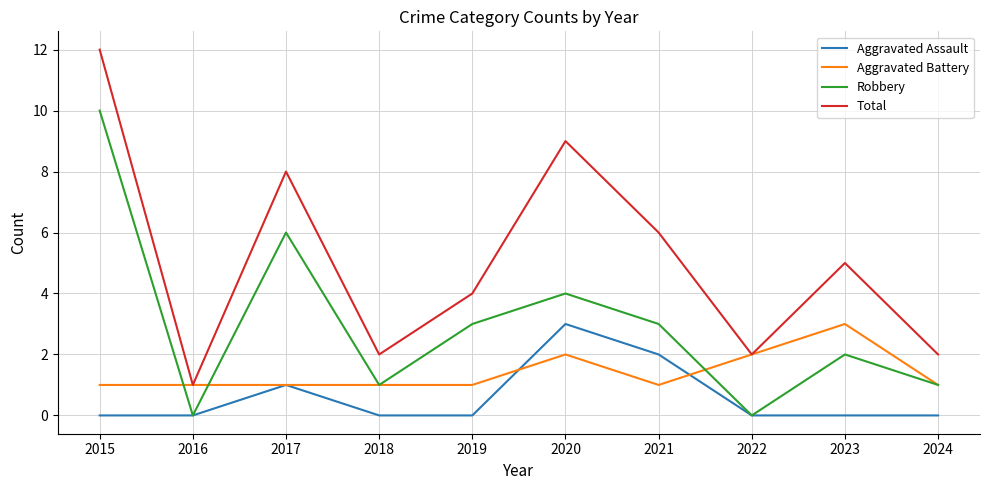

True or false: Robbery and Total intersect in this chart.

False